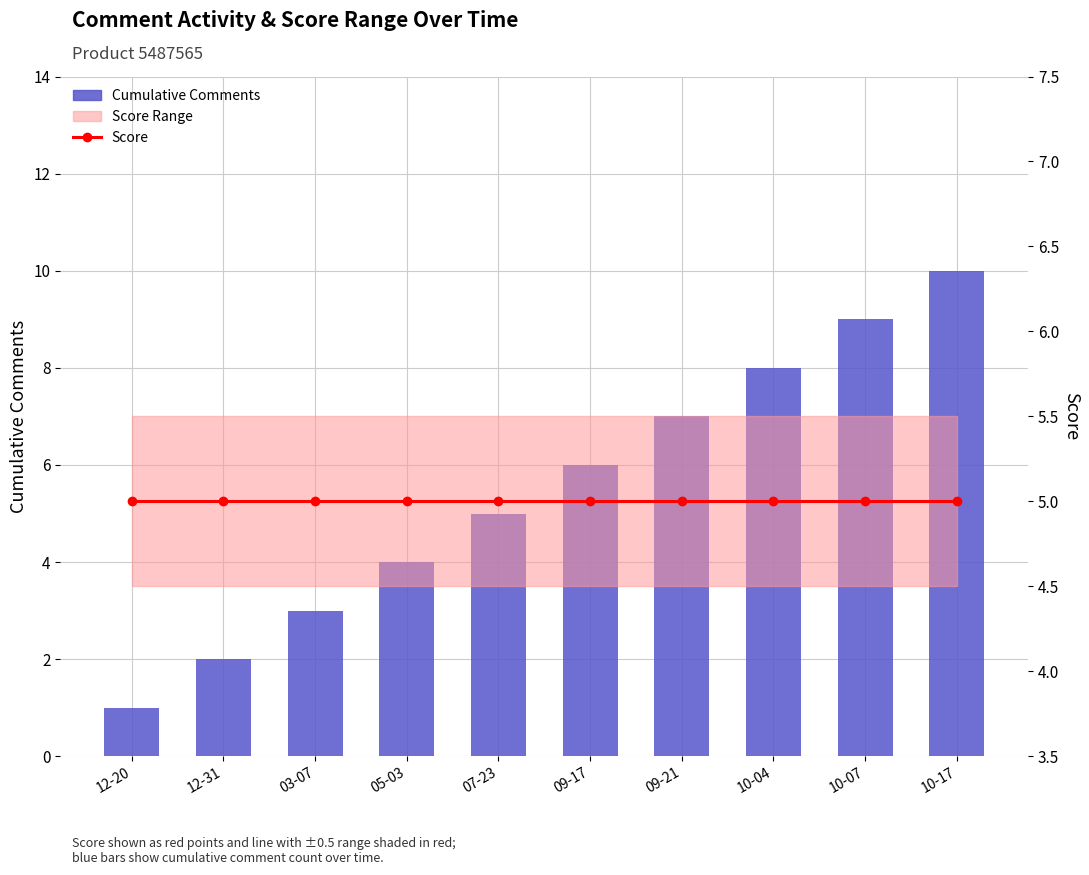

True or false: Cumulative Comments has a value of 9 at 09-17.

False